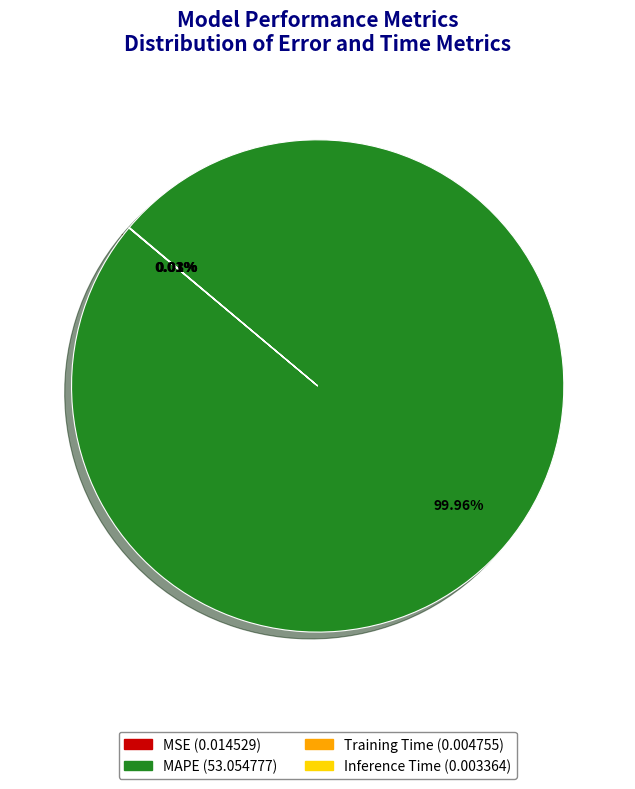

Which category accounts for the majority?

MAPE